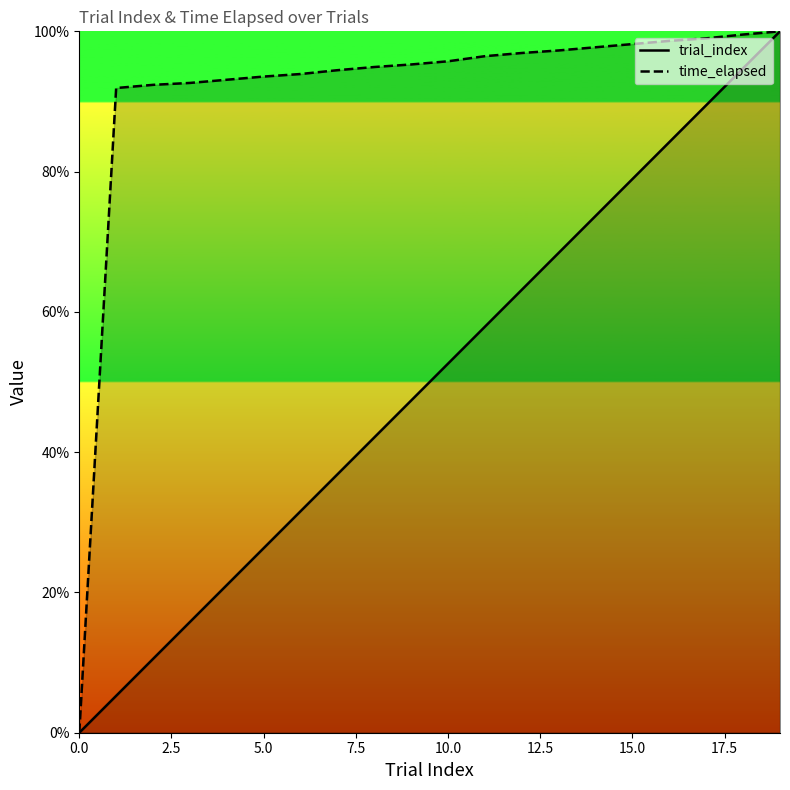

Reading left to right, what are all the values shown in this chart?

trial_index: 0.0	5.3	10.5	15.8	21.1	26.3	31.6	36.8	42.1	47.4	52.6	57.9	63.2	68.4	73.7	78.9	84.2	89.5	94.7	100.0
time_elapsed: 0.0	91.9	92.4	92.6	93.1	93.6	93.9	94.5	94.9	95.3	95.7	96.5	96.9	97.3	97.7	98.2	98.6	99.0	99.5	100.0